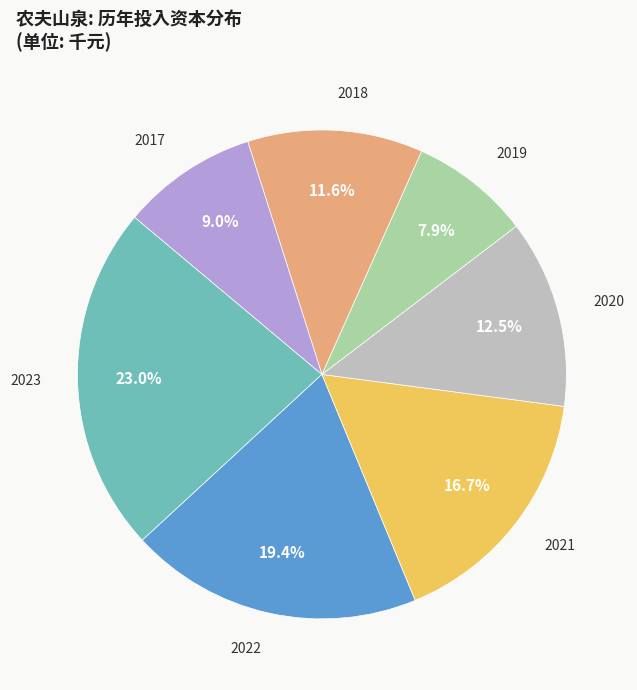

To the nearest percent, what is the difference between the largest and smallest slice percentages?

15%